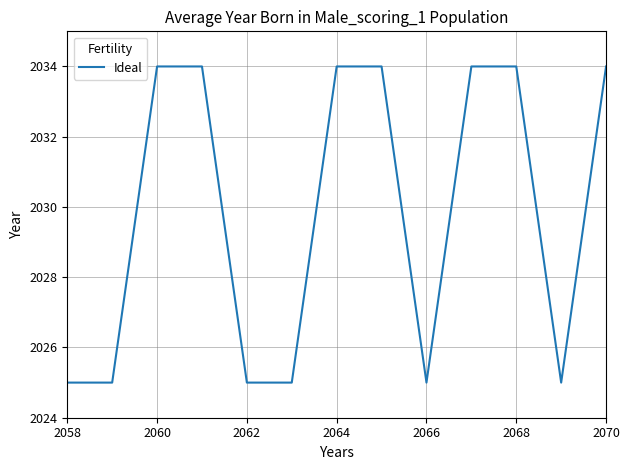

What is the minimum value shown in the chart?

2025